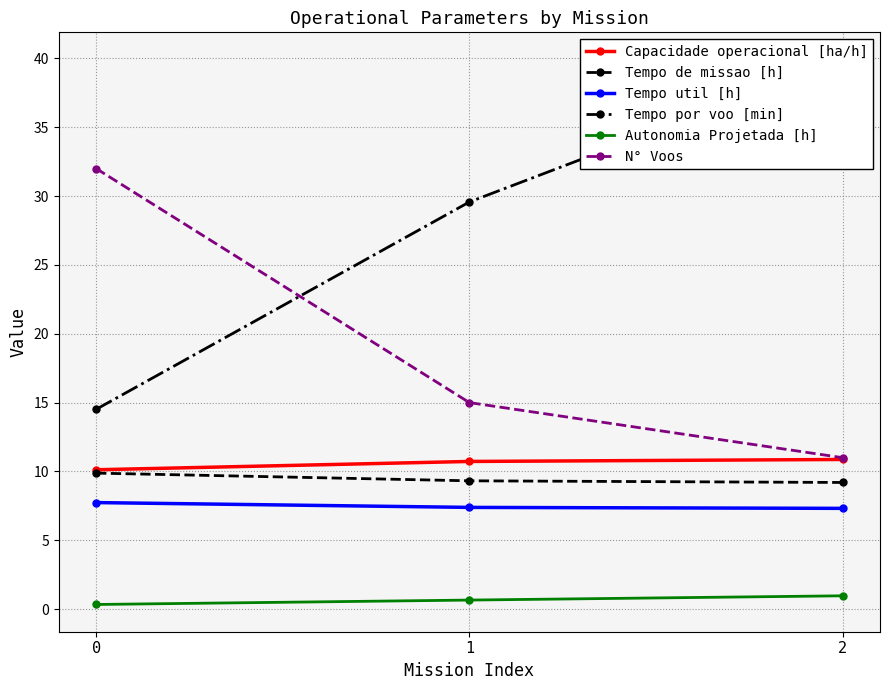

Which has a higher value, 2 or 1?

2